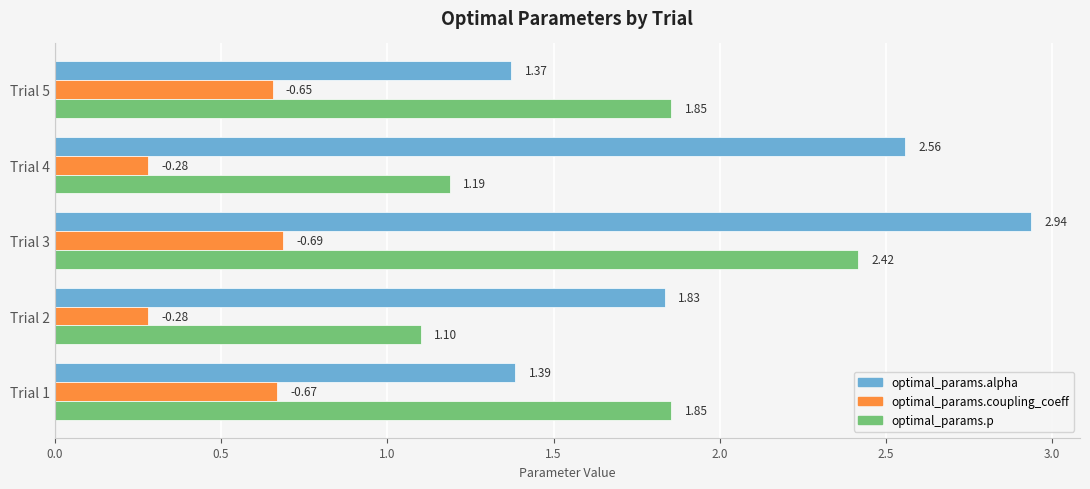

Between Trial 2 and Trial 4, which series saw the biggest shift?

optimal_params.alpha